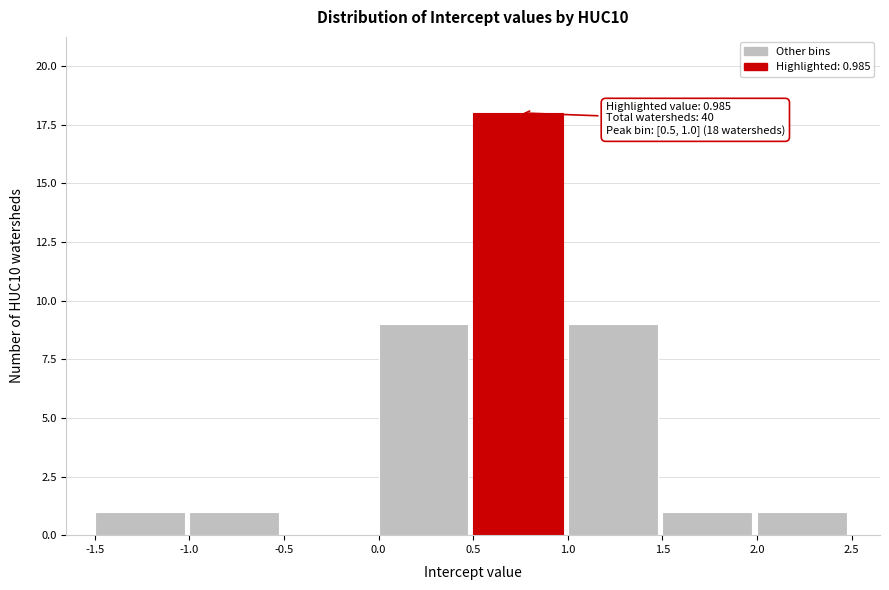

Which range on the x-axis has the tallest bar?

0.5 to 1.0